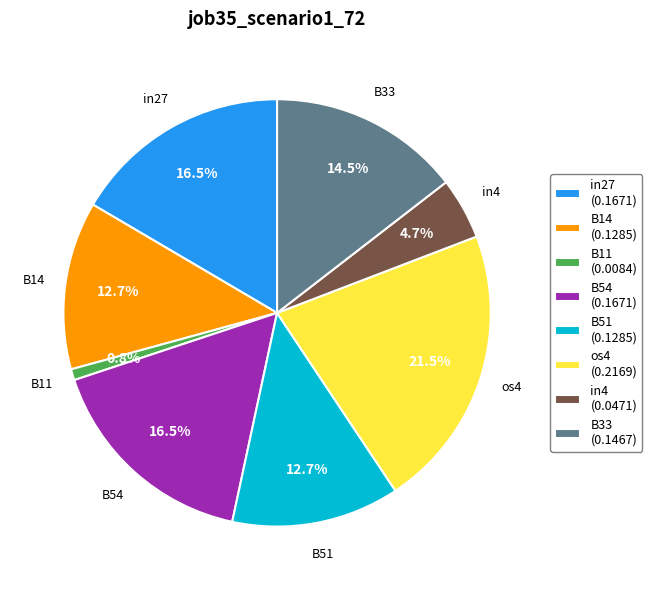

How much of the chart is everything except os4 (0.2169)?

78.5%